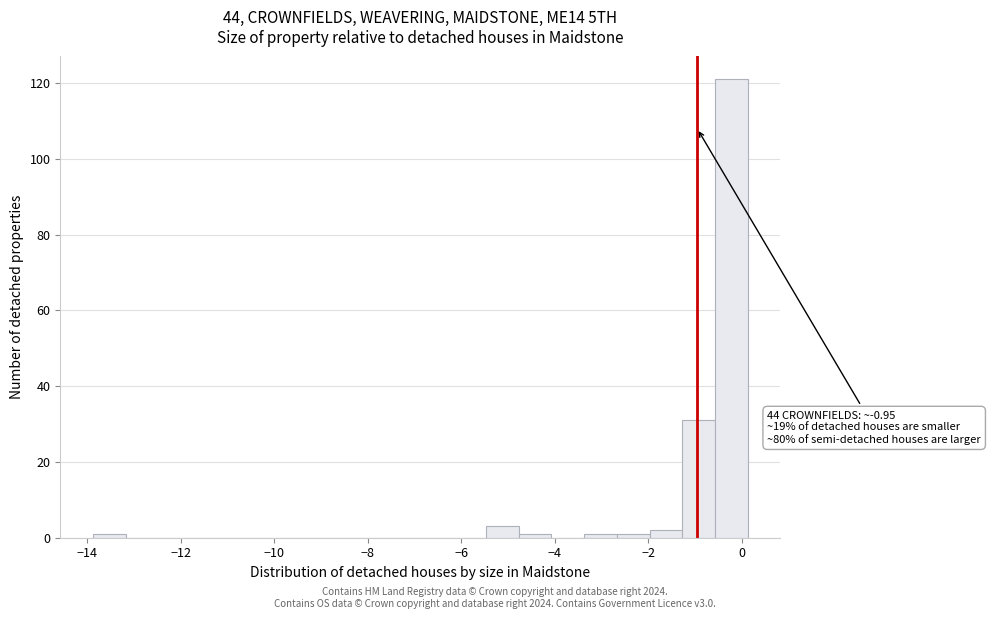

Read against the x-axis, roughly where is the centre of the tallest bar?

-0.2